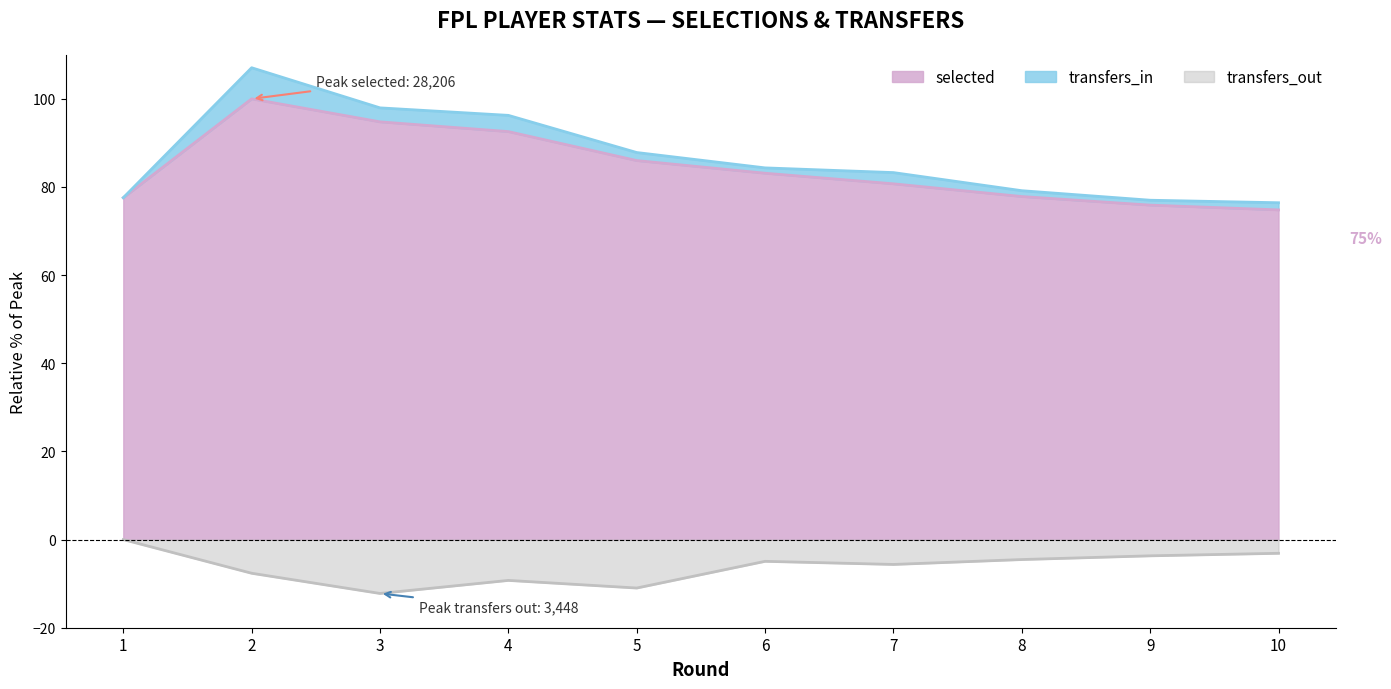

What is the value of the selected point at the 2nd from the left?

100.0